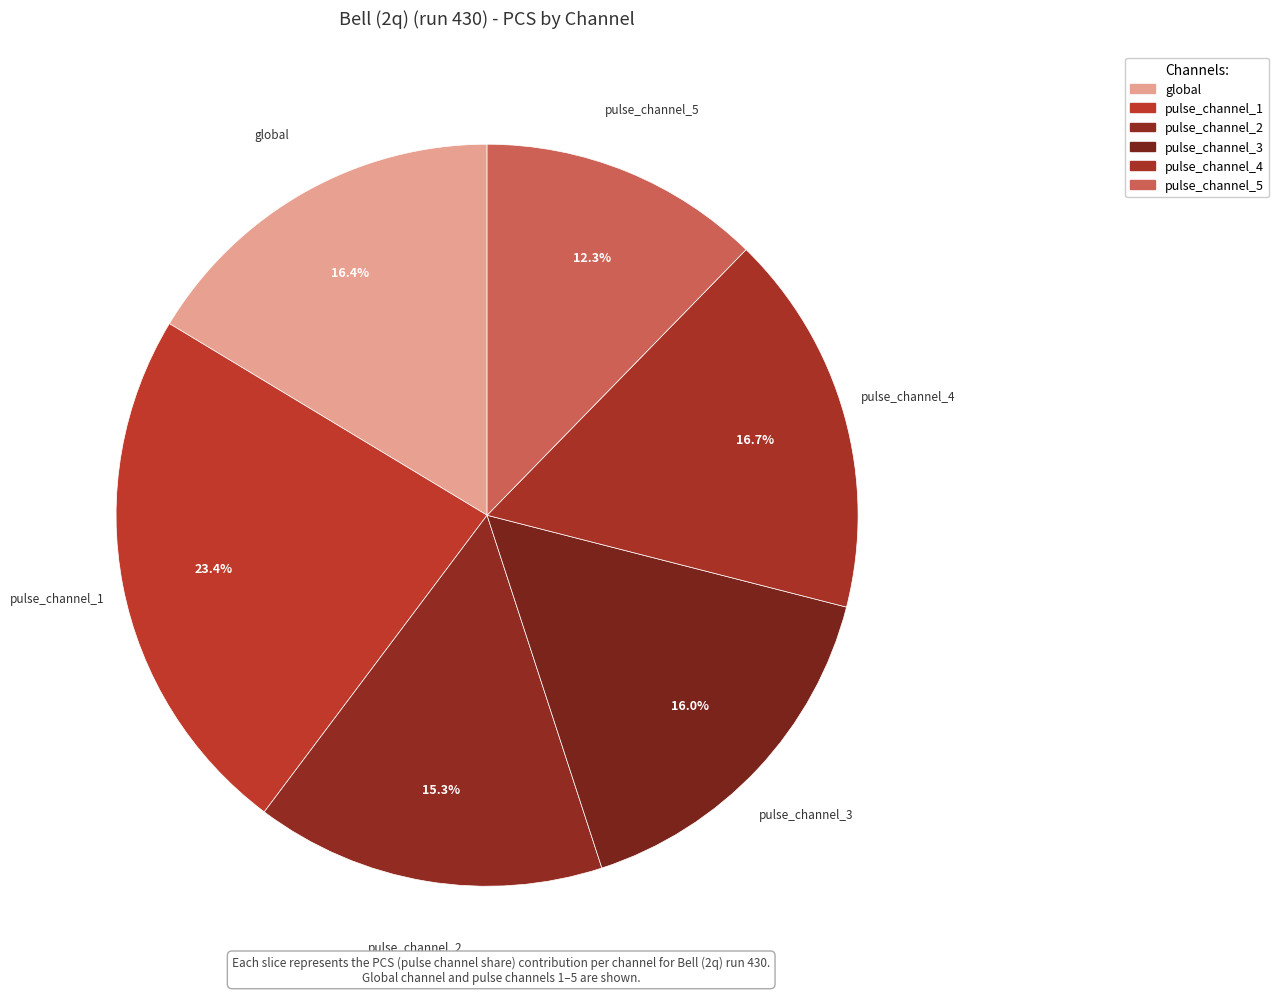

The pulse_channel_1 slice represents 23% of the pie. True or false?

True